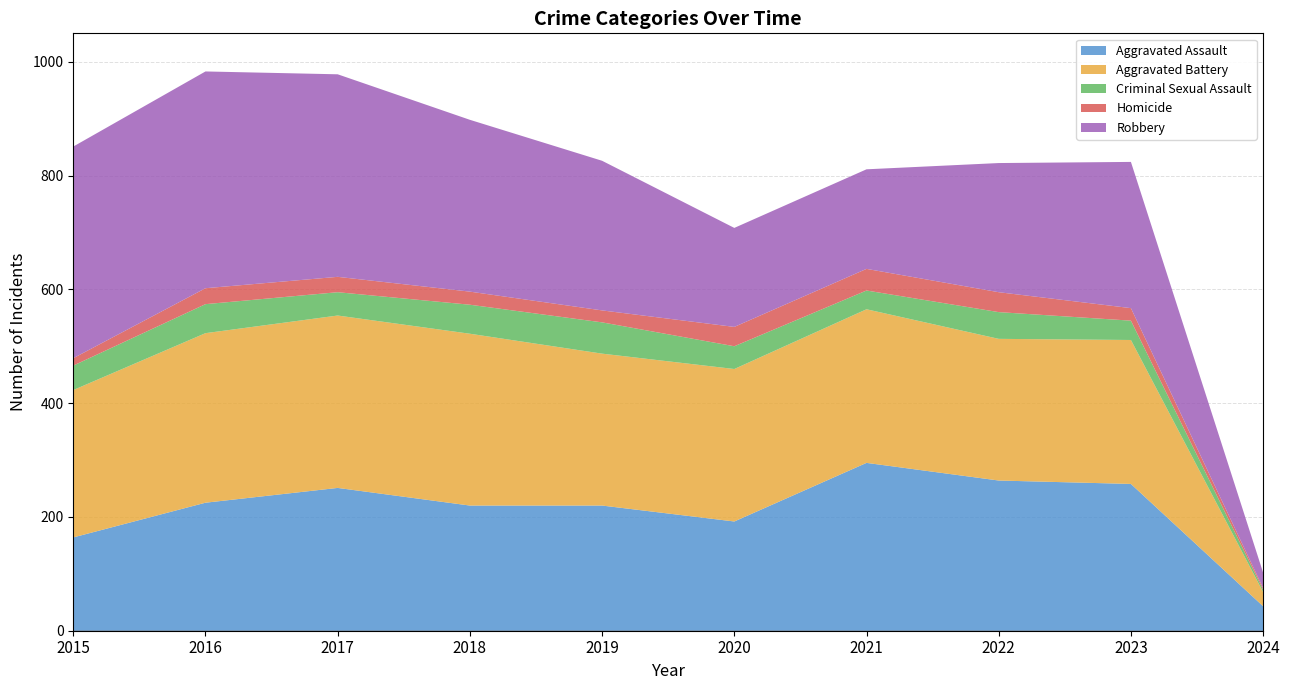

Reading left to right, extract all data points from this chart.

Aggravated Assault: 164	225	251	220	220	192	295	264	258	43
Aggravated Battery: 259	298	303	302	267	268	270	249	253	25
Criminal Sexual Assault: 43	51	41	51	55	40	33	47	34	4
Homicide: 13	28	27	23	21	34	38	35	22	3
Robbery: 372	381	356	302	263	174	175	227	257	27